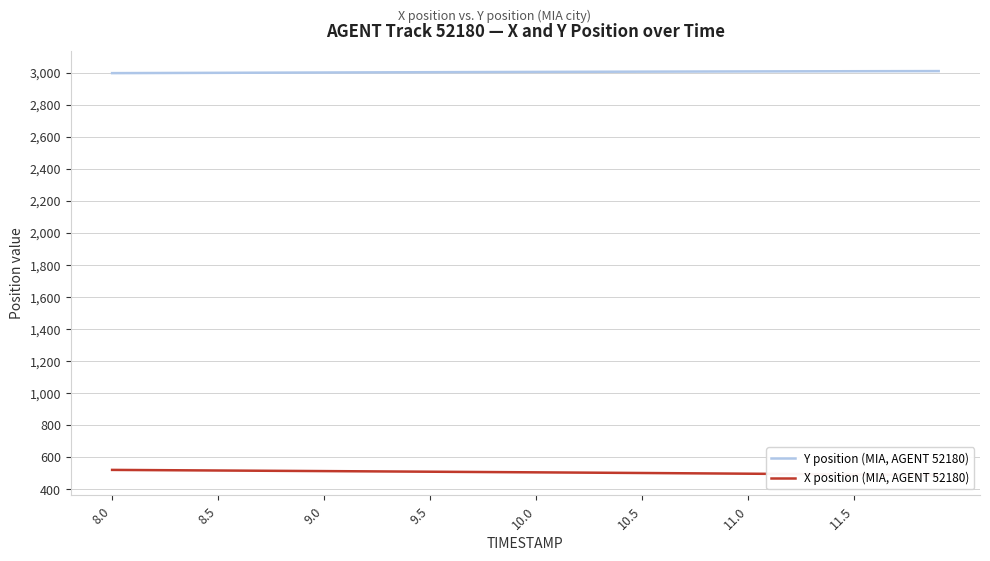

What is the maximum value for Y position (MIA, AGENT 52180)?

3009.2